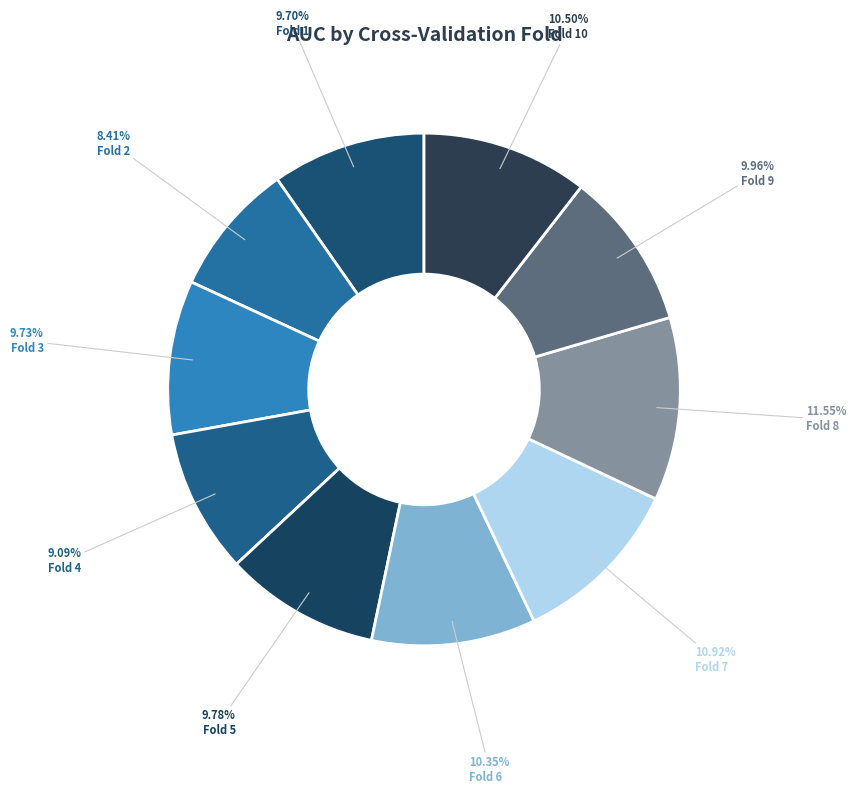

To the nearest percent, what portion does Fold 5 represent?

10%